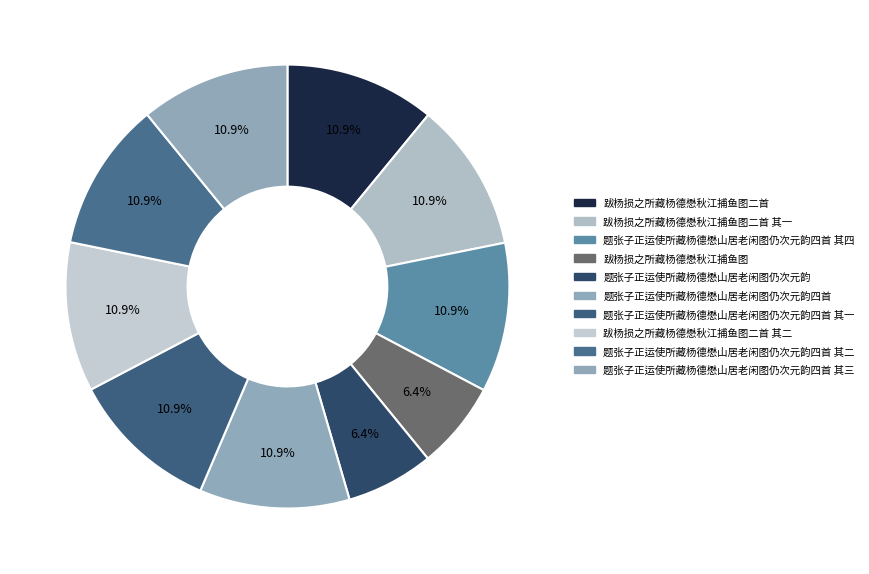

Count the number of slices in the pie.

10